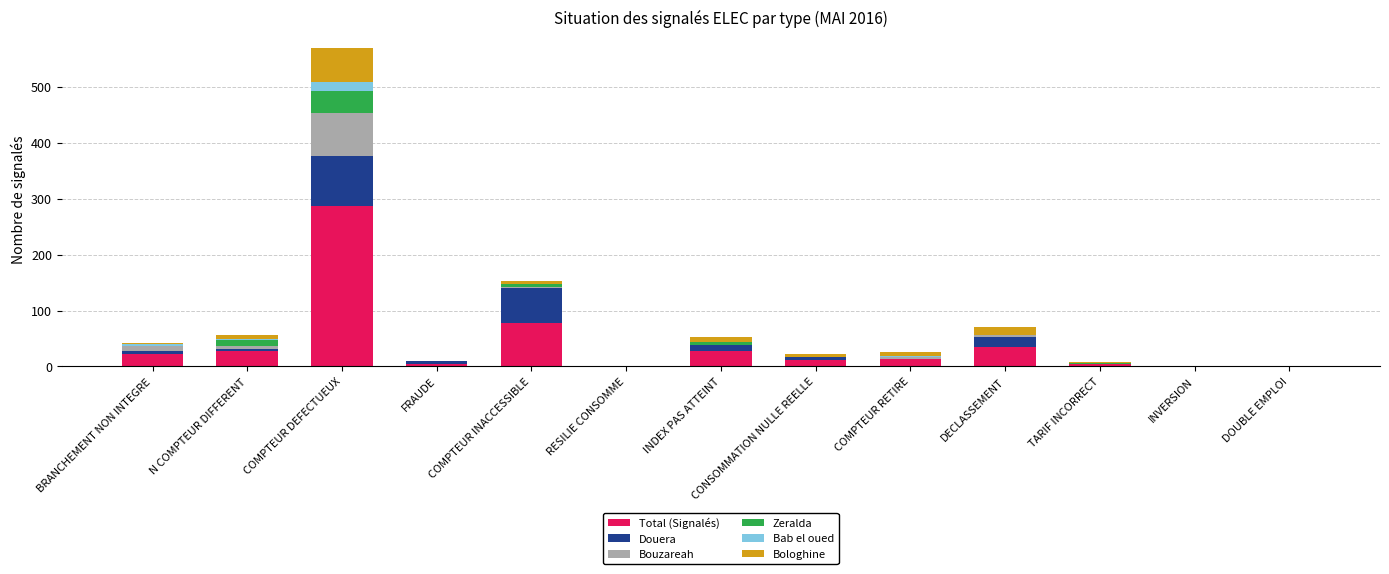

At which category is the sum across all series the highest?

COMPTEUR DEFECTUEUX